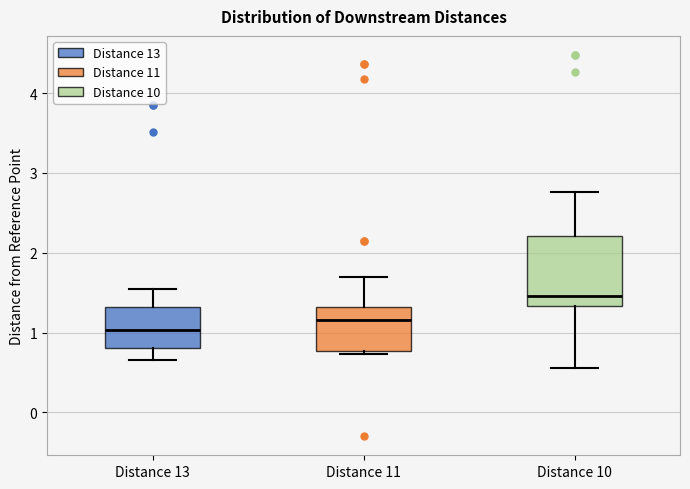

Reading left to right, read every box against the y-axis: the position of its median line, the range the box covers, and the ends of its whiskers. The values are not printed on the chart, so give them approximately, as read against the axis.

Distance 13: median 1.0, box 0.8 to 1.3, whiskers 0.7 to 1.6
Distance 11: median 1.2, box 0.8 to 1.3, whiskers 0.7 to 1.7
Distance 10: median 1.5, box 1.3 to 2.2, whiskers 0.6 to 2.8